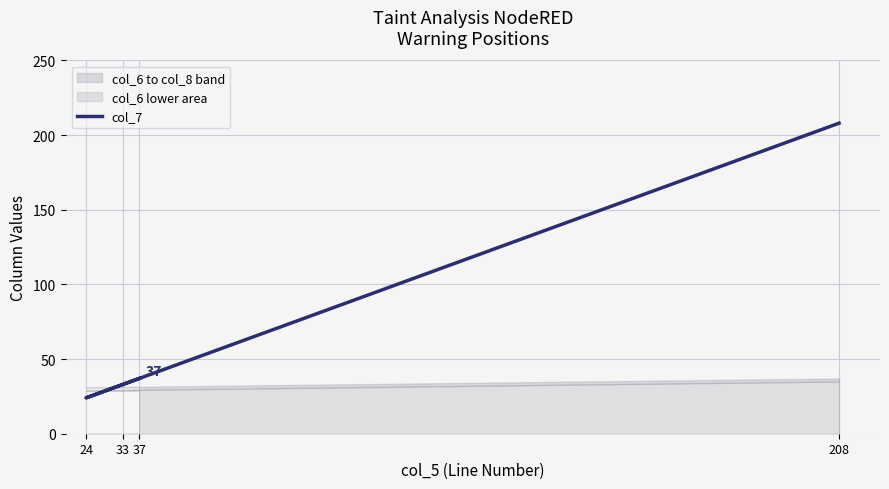

Which category has the highest value across all series?

208